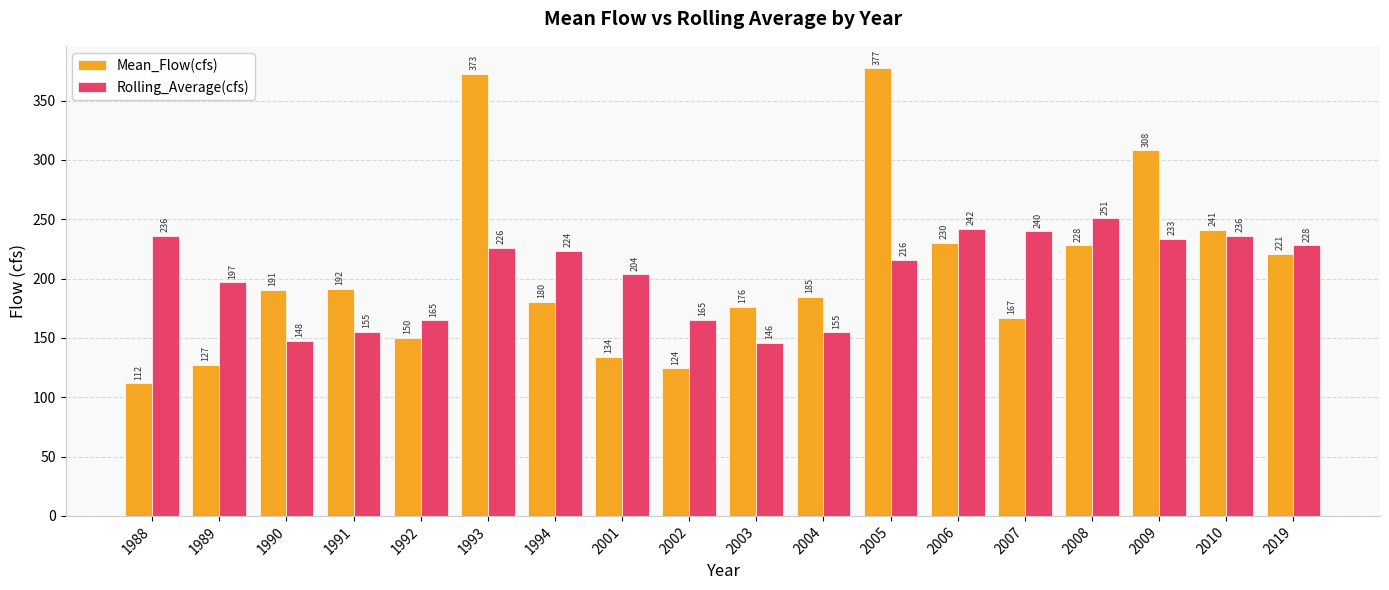

How many bars are there in each group?

2